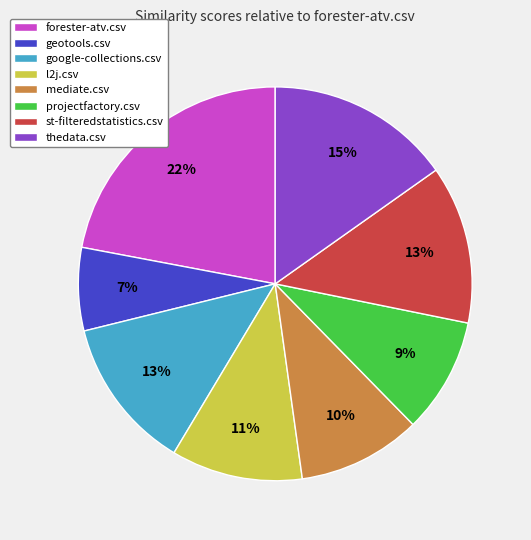

To the nearest percent, what portion does geotools.csv represent?

7%